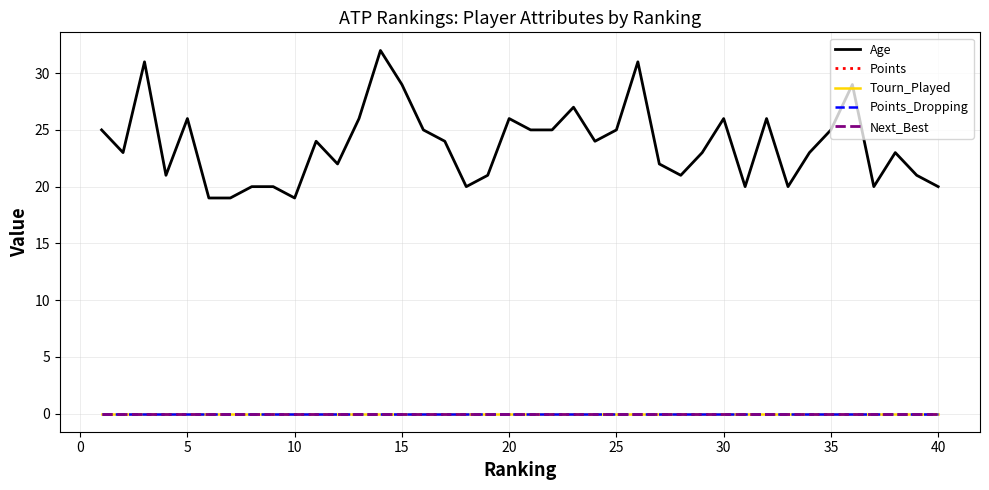

Does the chart have visible grid lines?

Yes